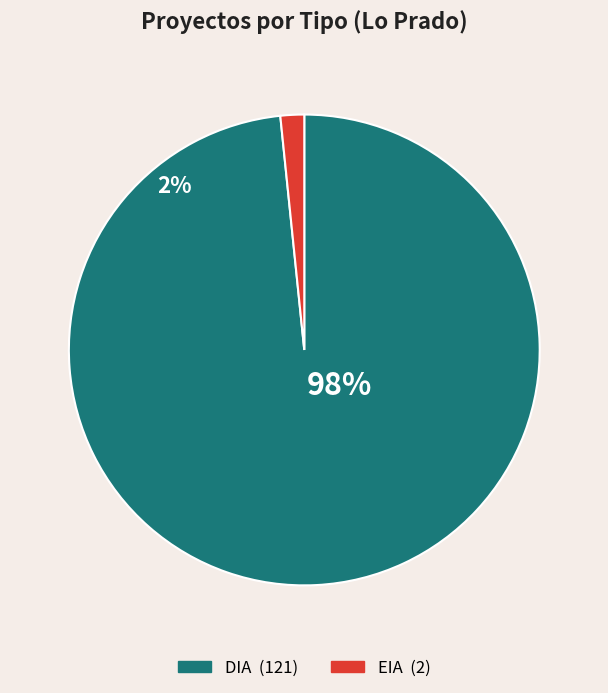

Which slice represents more than half of the pie?

DIA